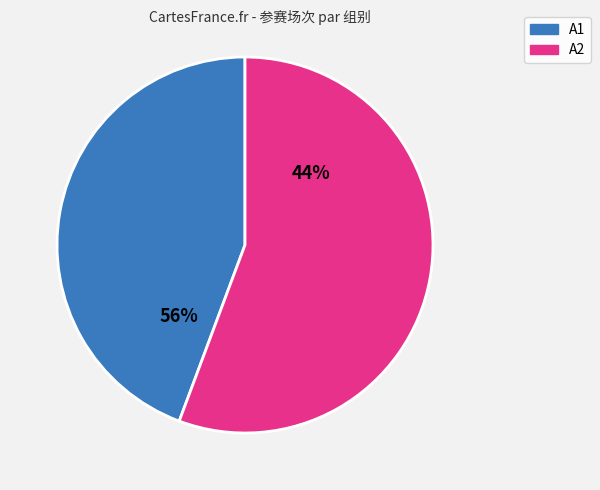

Is the sum of 29 and 21 greater than half?

No